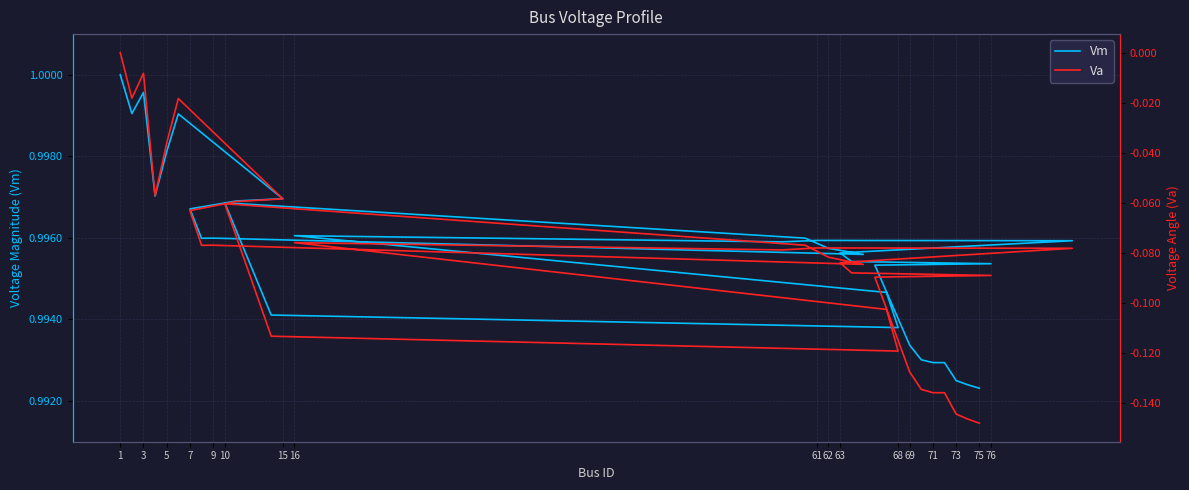

True or false: Va and Vm cross at least once.

False